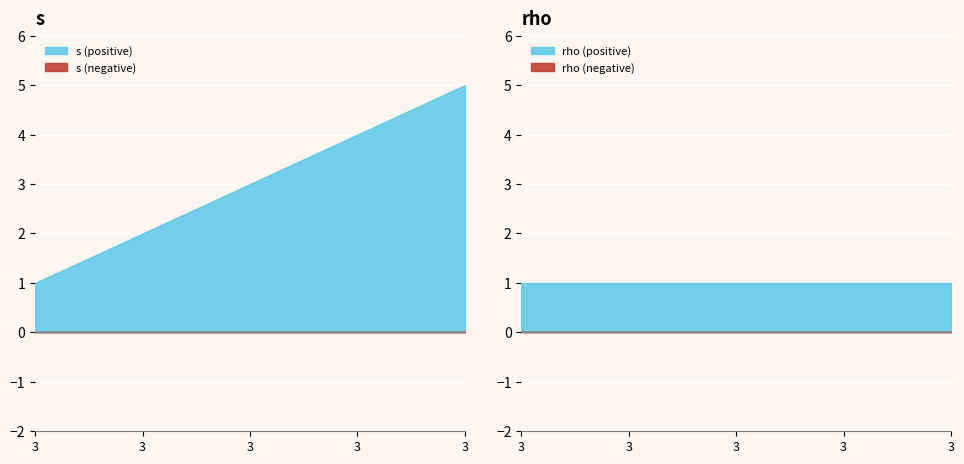

What value does the s series have at 3?

1